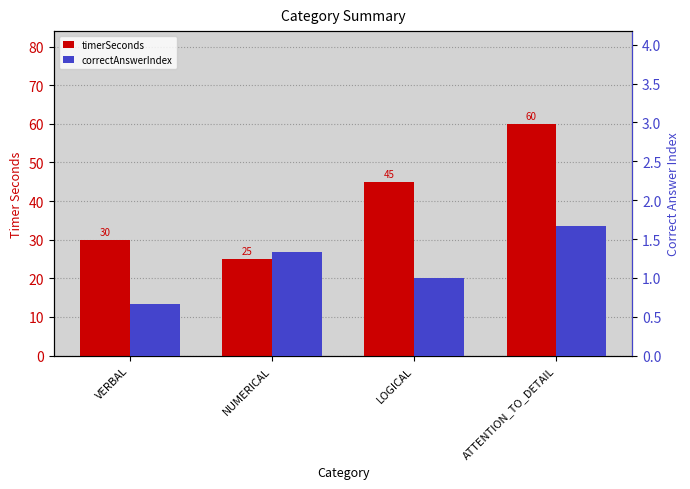

Is it true that correctAnswerIndex equals 1.1 at VERBAL?

False